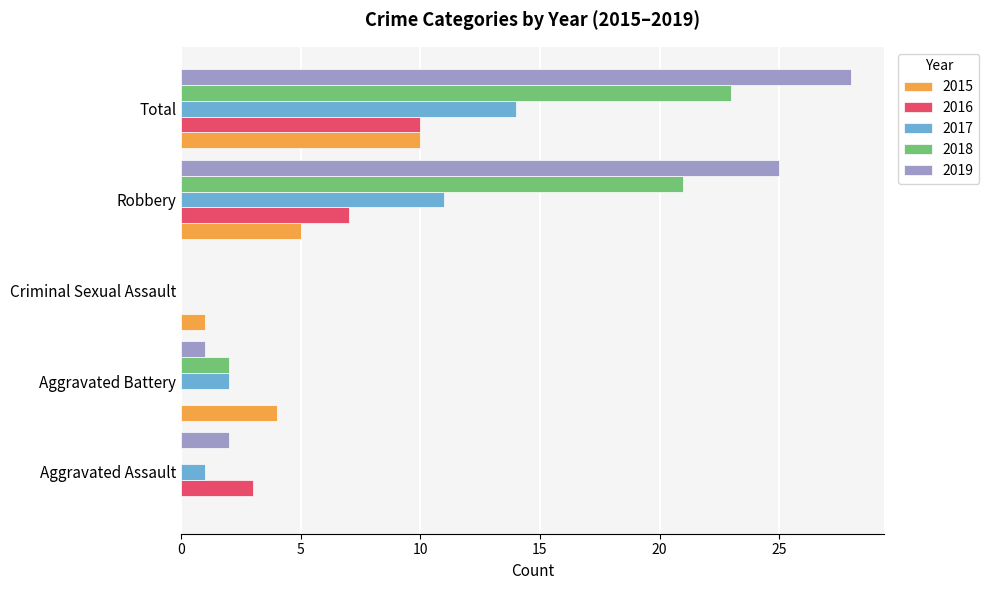

Is it true that 2015 equals 1 at Criminal Sexual Assault?

True